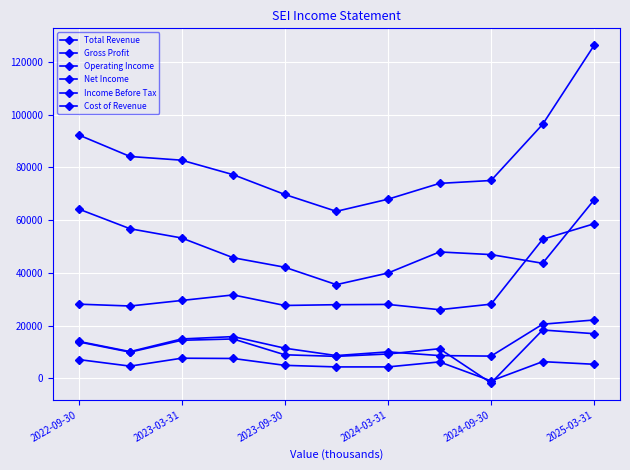

Is this an area chart (filled region under the line)?

No